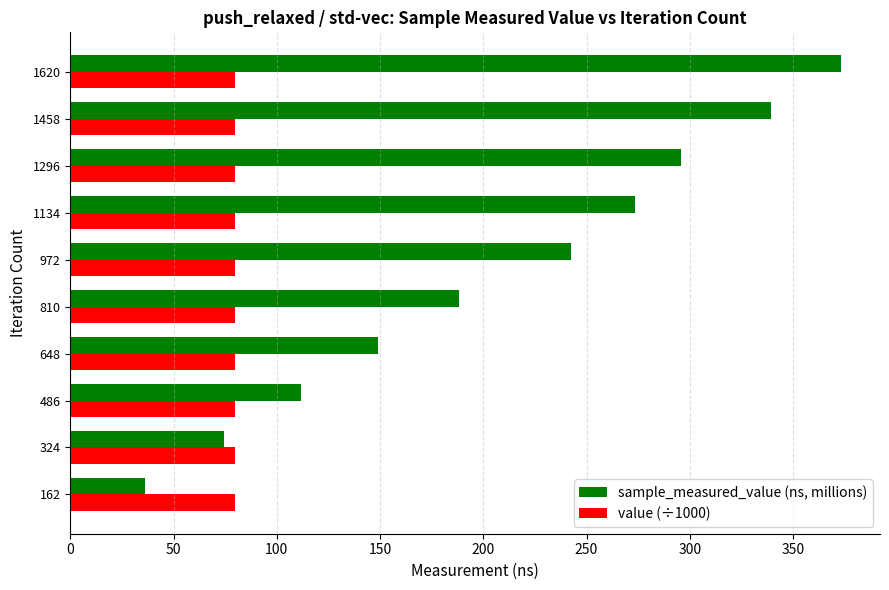

At how many categories does at least one series exceed 105?

8